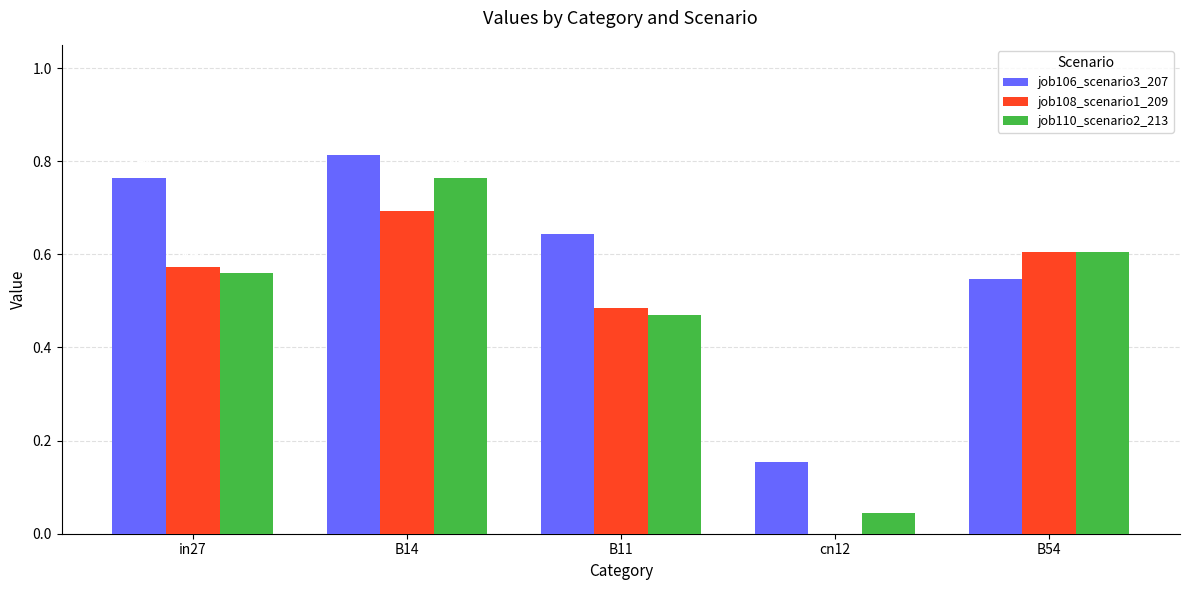

What is the sum of the job110_scenario2_213 values at B14 and in27?

1.3